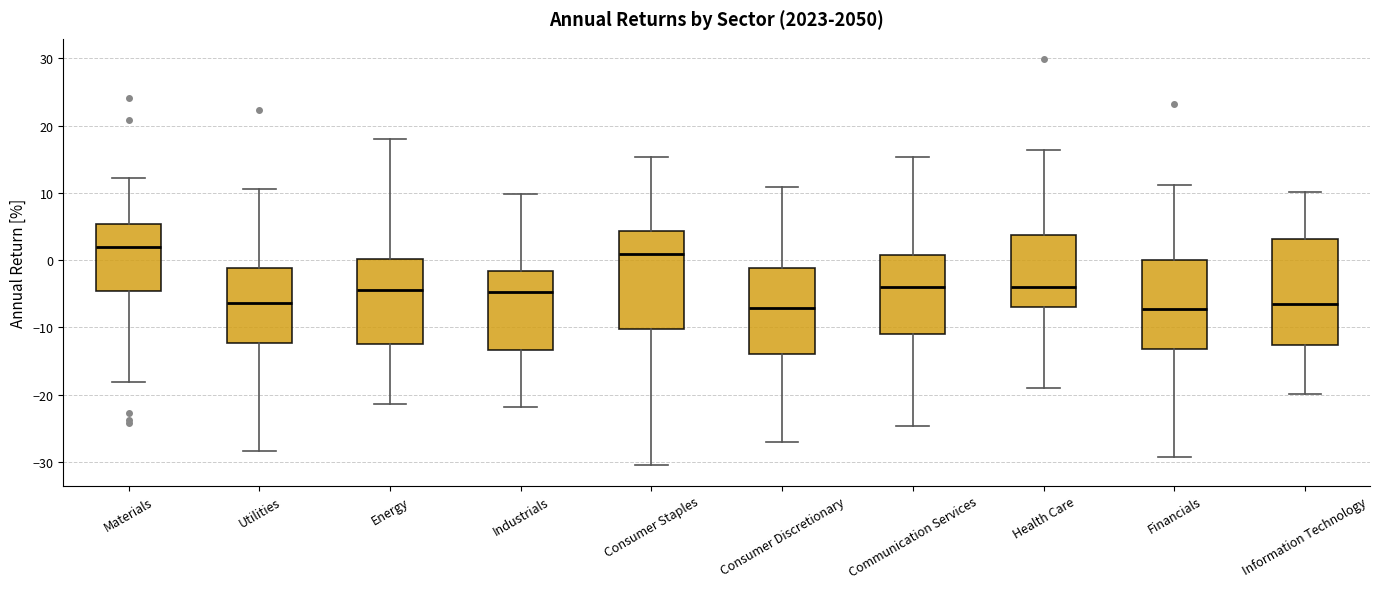

Which box has the highest median line?

Materials